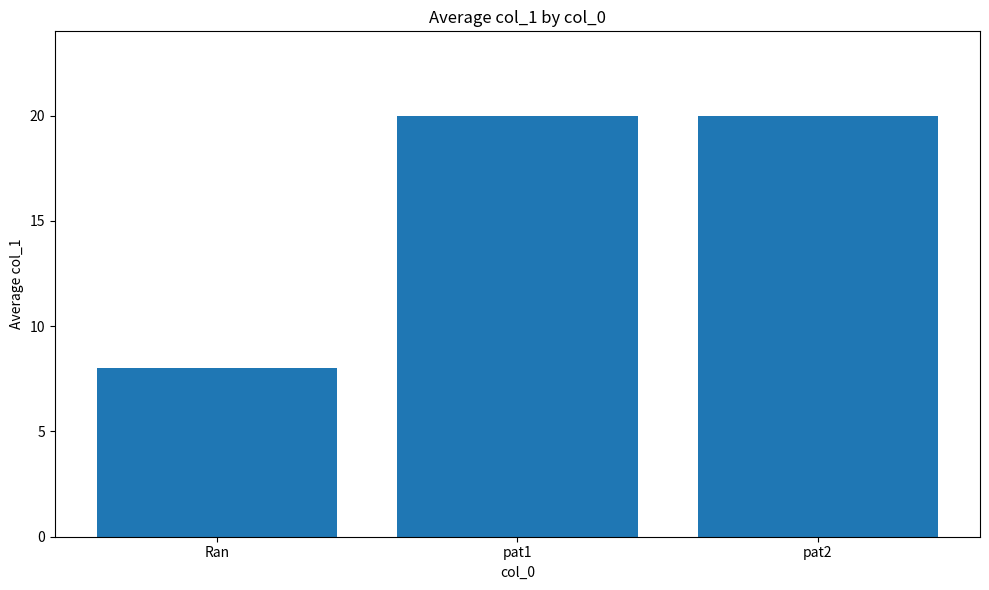

What is the average value?

16